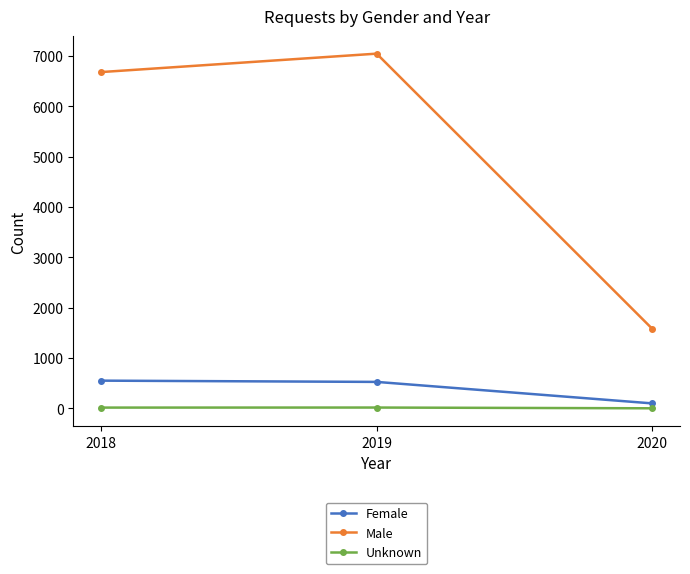

What is the sum of the Unknown values at 2020 and 2018?

16